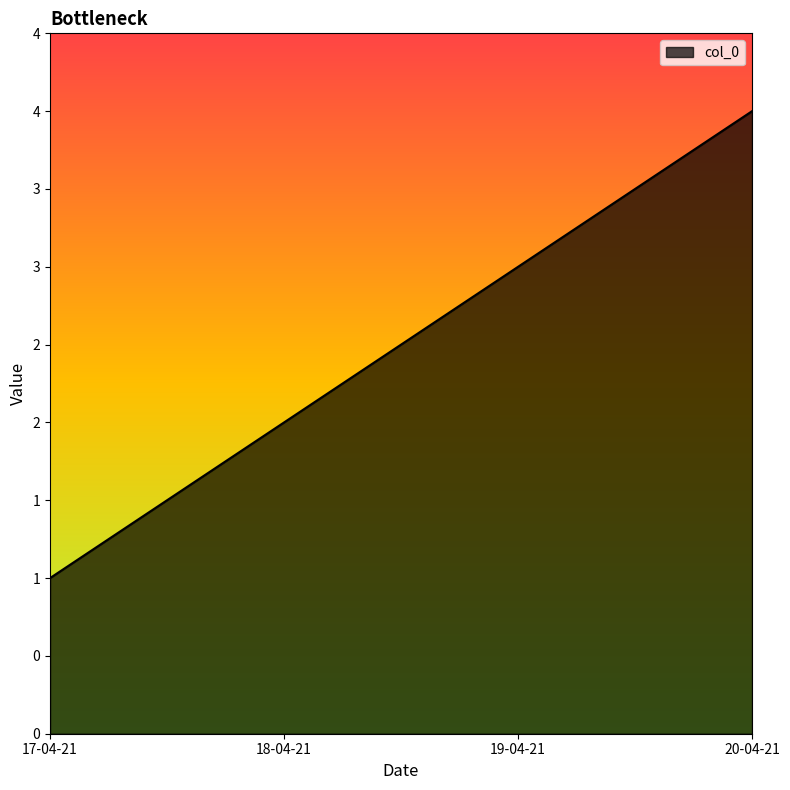

Count the values in the range 2 to 4.

3